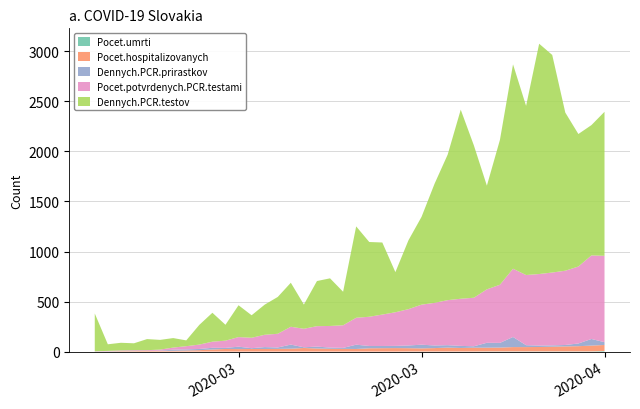

Reading left to right, list all the values displayed in this chart.

Pocet.umrti: 0	0	0	0	0	0	0	0	0	0	0	0	0	0	0	0	0	0	0	0	0	0	0	0	1	1	1	1	1	1	2	2	2	2	2	2	2	2	2	6
Pocet.hospitalizovanych: 1	2	5	5	7	7	8	11	14	21	26	25	26	26	27	29	36	31	28	27	26	33	34	35	33	31	34	39	35	38	37	38	43	43	44	47	50	52	58	60
Dennych.PCR.prirastkov: 1	2	2	2	0	3	11	11	12	17	11	24	8	19	14	41	7	19	12	10	43	23	22	22	27	37	26	24	21	14	49	47	101	19	14	13	14	27	66	28
Pocet.potvrdenych.PCR.testami: 1	3	5	7	7	10	21	32	44	61	72	96	104	123	137	178	185	204	216	226	269	292	314	336	363	400	426	450	471	485	534	581	682	701	715	728	742	769	835	863
Dennych.PCR.testov: 378	66	76	69	111	97	95	58	197	289	159	318	225	301	368	440	242	451	476	335	913	747	720	401	688	877	1191	1454	1889	1524	1036	1448	2042	1690	2301	2174	1580	1324	1302	1439